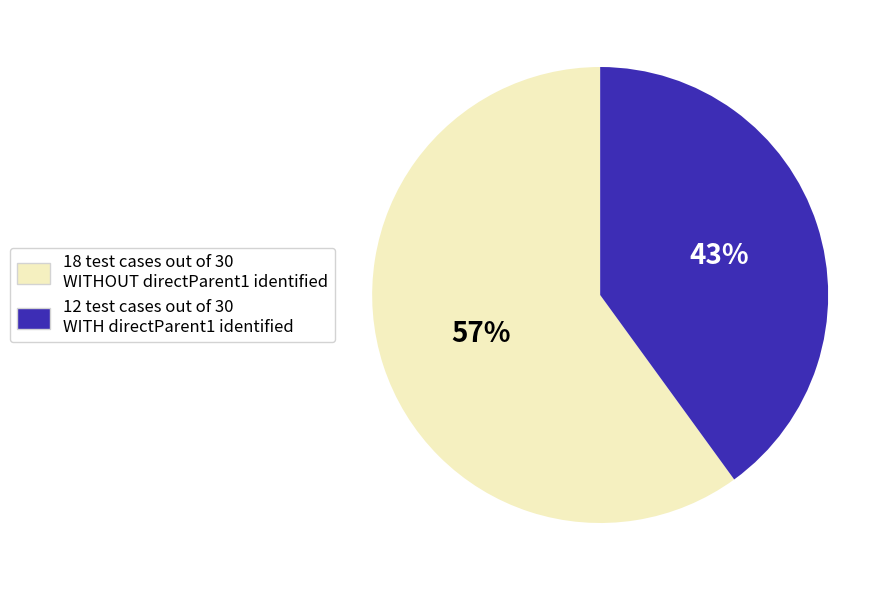

What is the change in value from Without directParent1 (no value) to With directParent1 (has value)?

-6